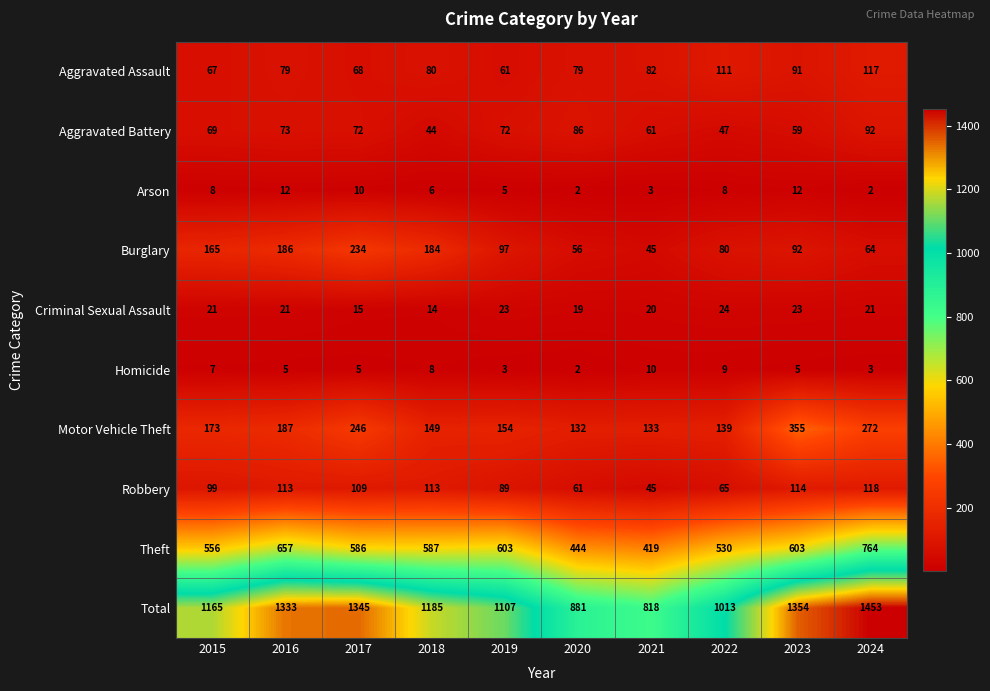

What is the difference between the maximum and second lowest values in the Homicide series?

7